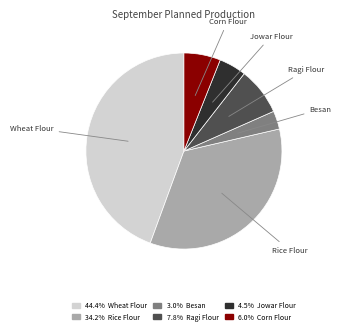

Does any single category account for the majority?

No